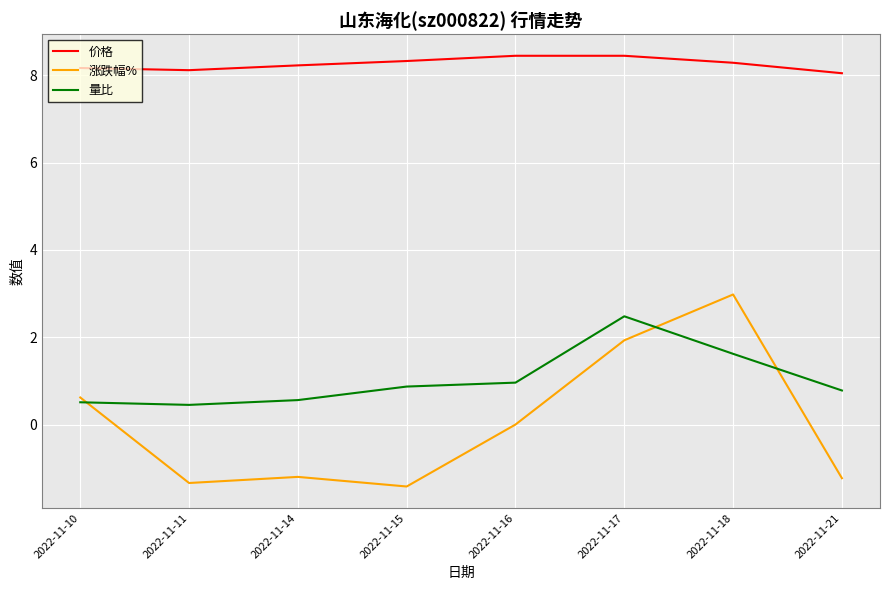

What is the total value across all series at 2022-11-21?

7.6